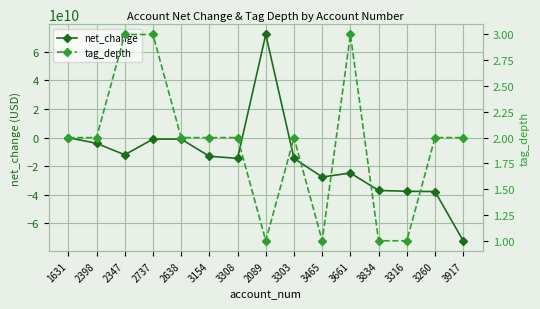

What is the smallest value displayed?

-72090000000